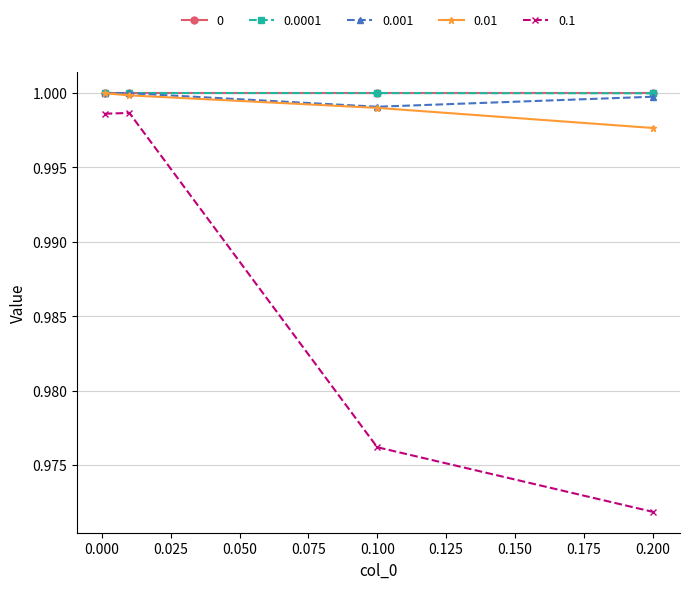

At how many categories does at least one series exceed 0?

4